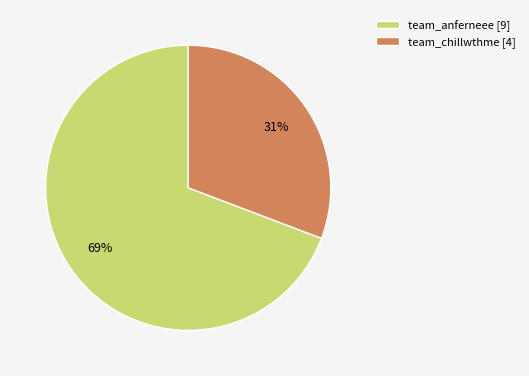

To the nearest percent, what portion does team_anferneee represent?

69%